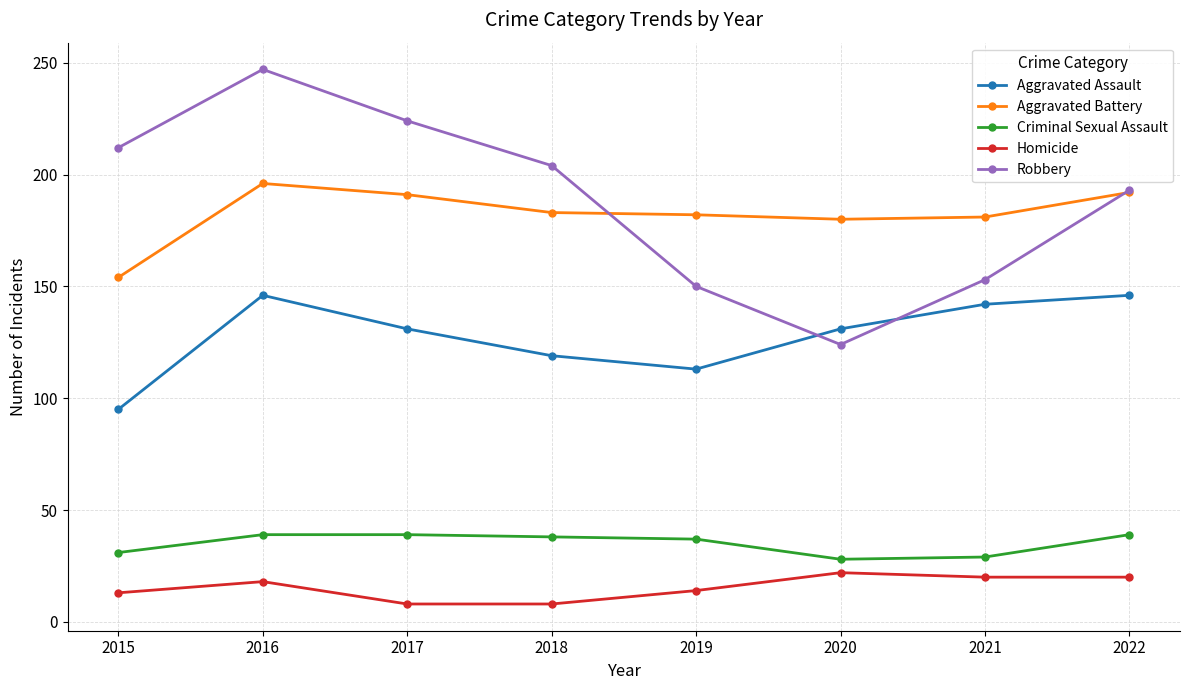

What is the smallest value displayed?

8